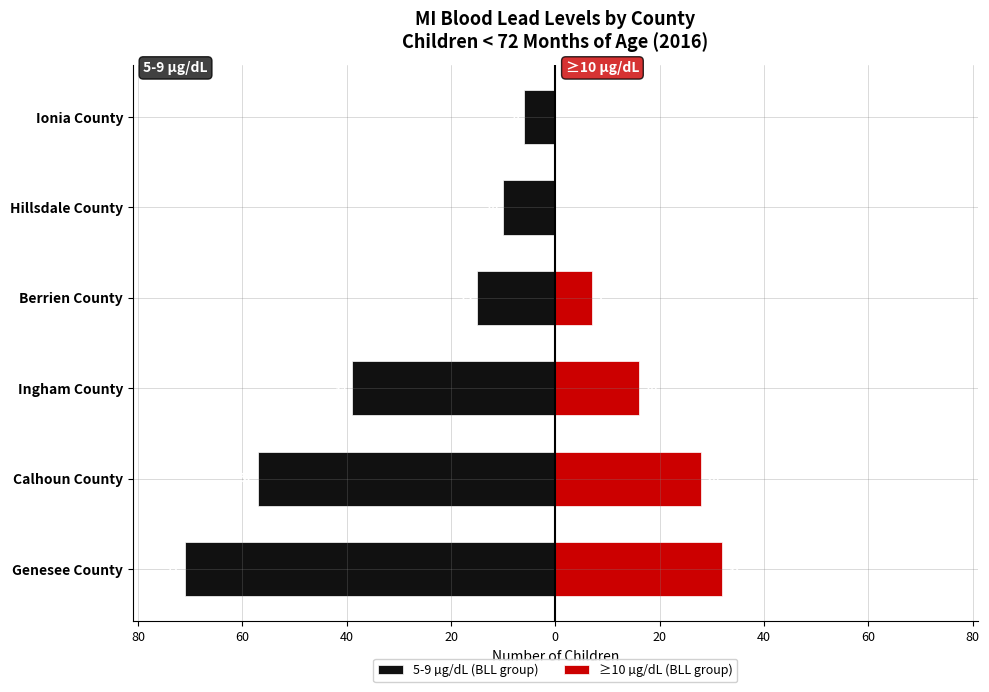

Is the value of ≥10 µg/dL (BLL group) at Ingham County greater than the value of 5-9 µg/dL (BLL group) at Berrien County?

Yes